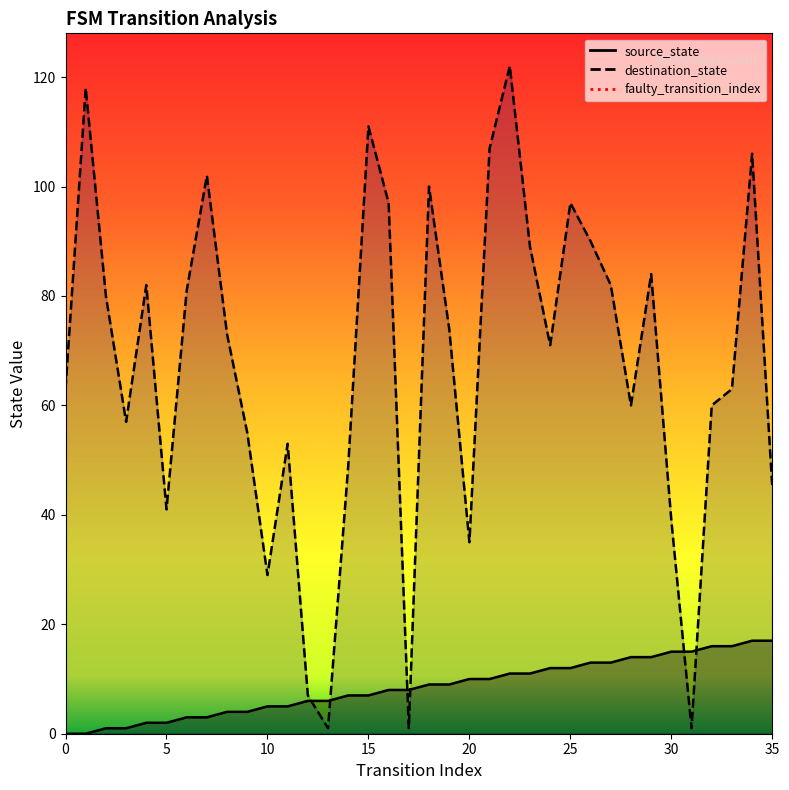

True or false: destination_state has more than 0 points higher than both neighbors.

True